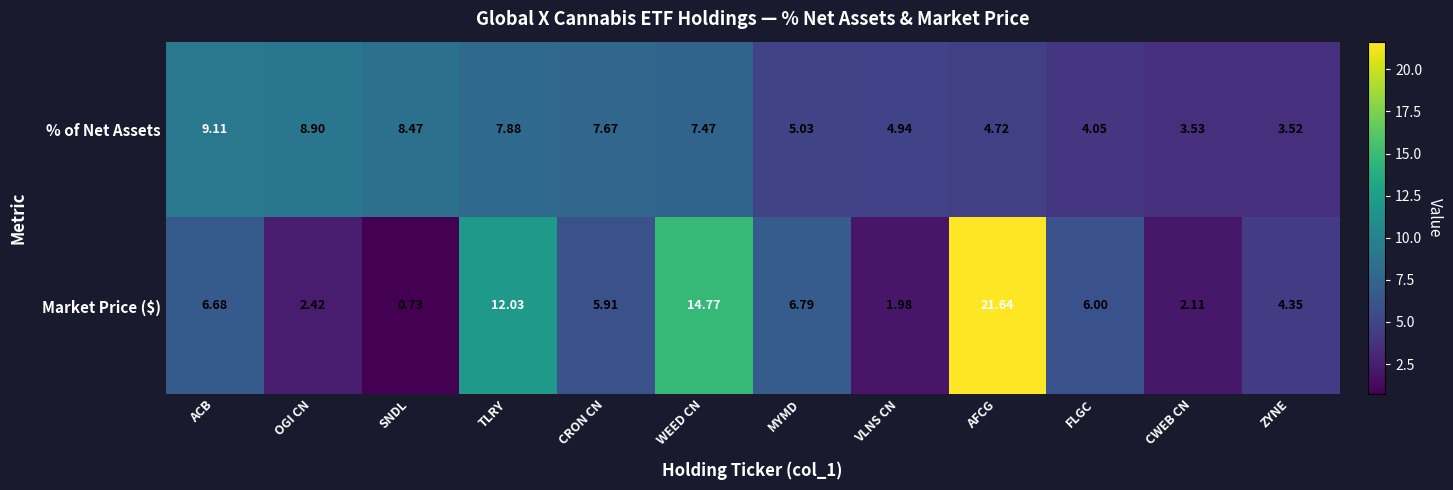

Rank the series at MYMD from highest to lowest value.

Market Price ($), % of Net Assets